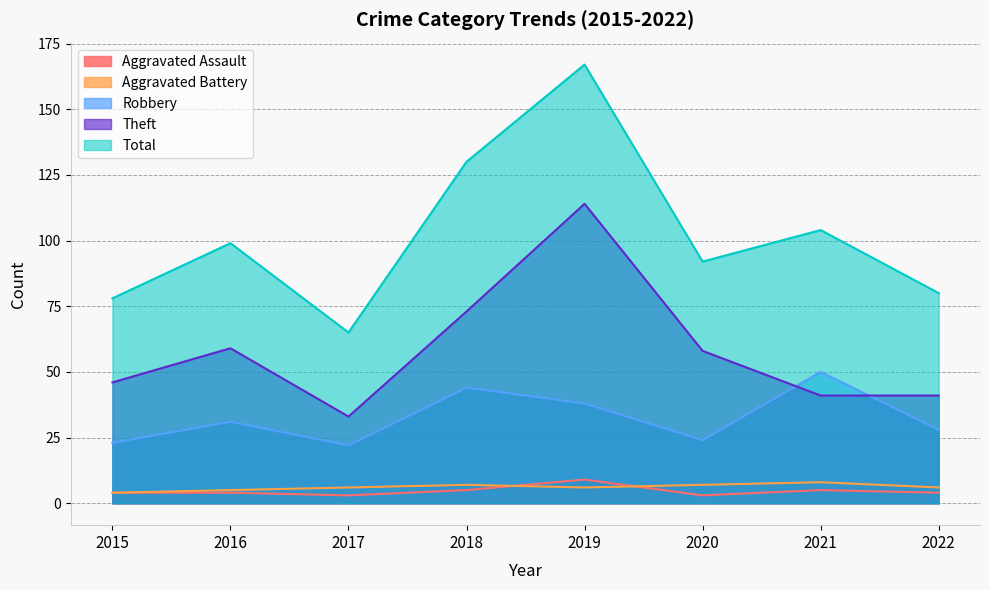

What is the difference between the second highest and minimum values in the Robbery series?

22